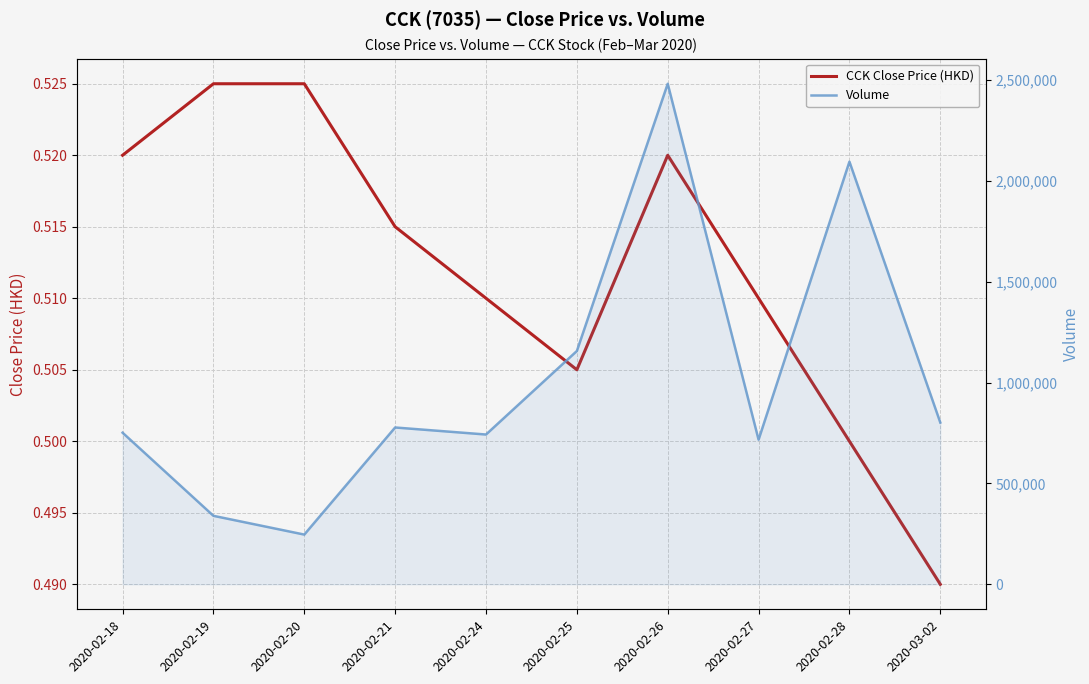

Rank the series at 2020-02-21 from lowest to highest value.

CCK Close Price (HKD), Volume